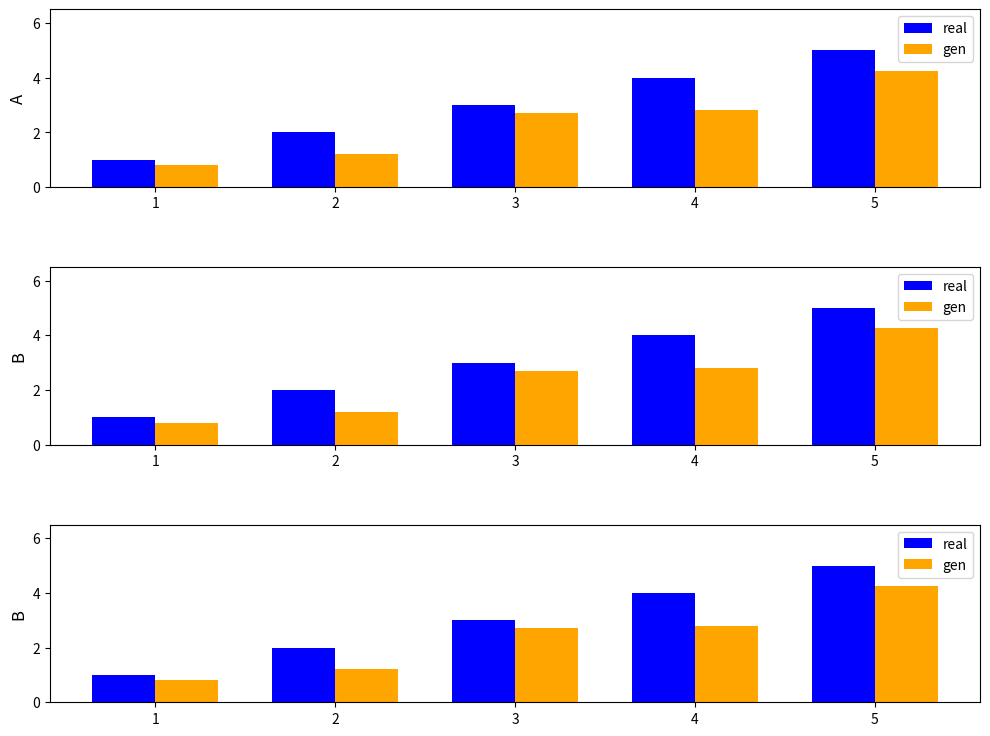

Is it true that real equals 1.0 at 1?

True